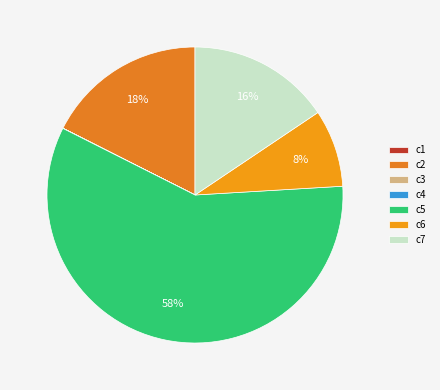

Which category has the smallest portion of the pie?

c3